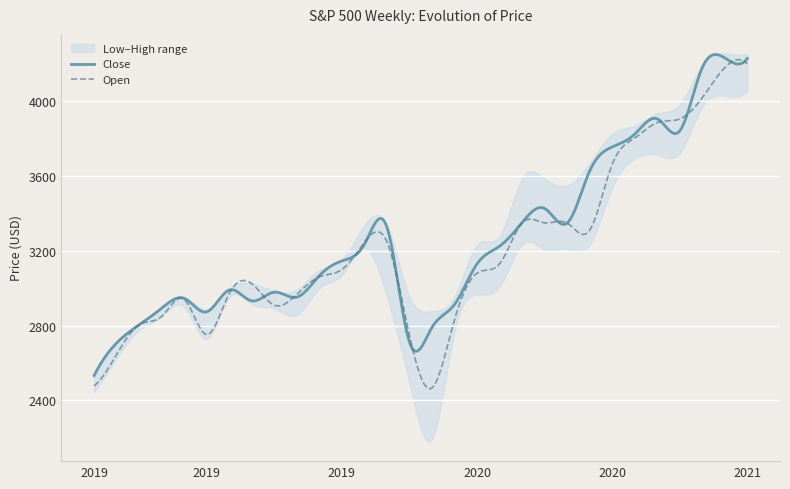

How many data points does each series have?

30